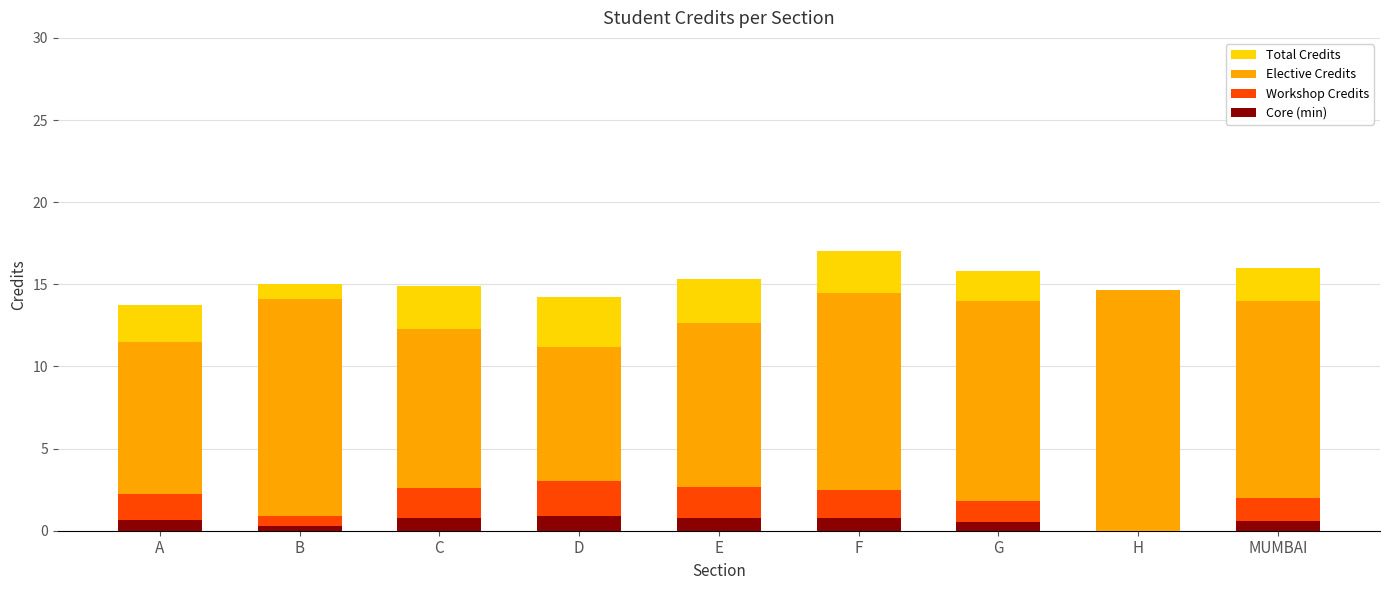

What are all the series names shown in the legend?

Total Credits, Elective Credits, Workshop Credits, Core (min)